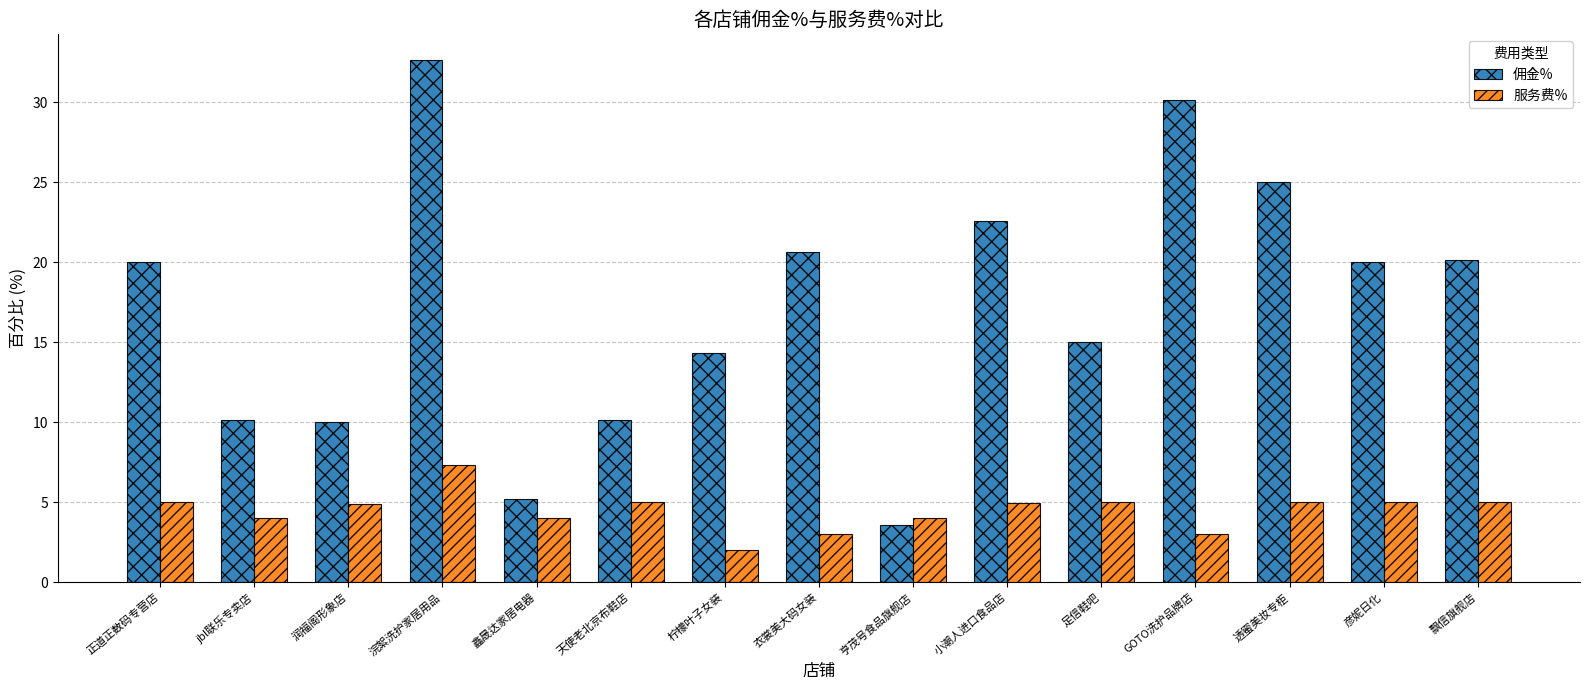

Which series has the largest total across all categories?

佣金%